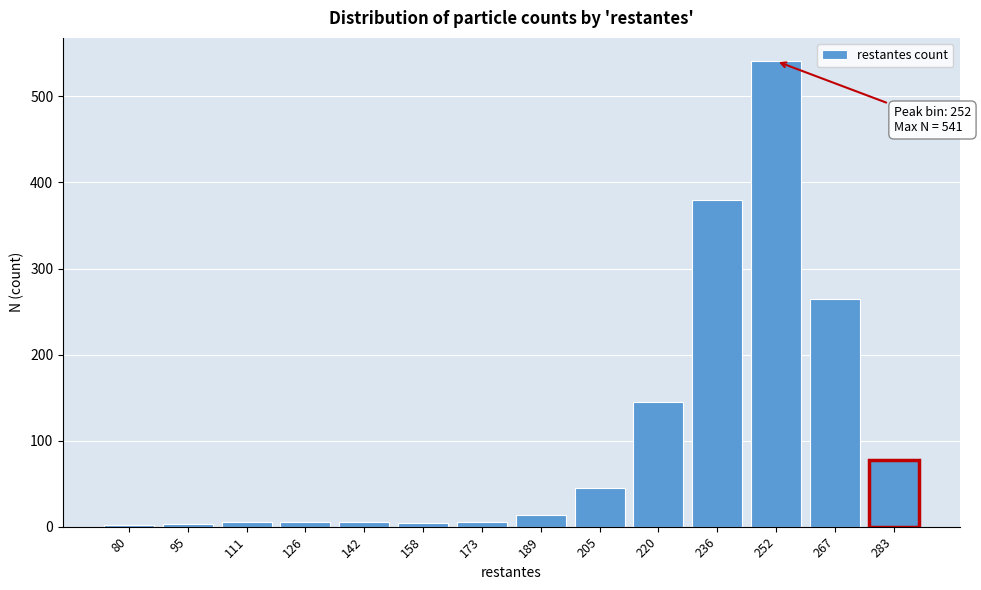

What is the maximum value shown in the chart?

541